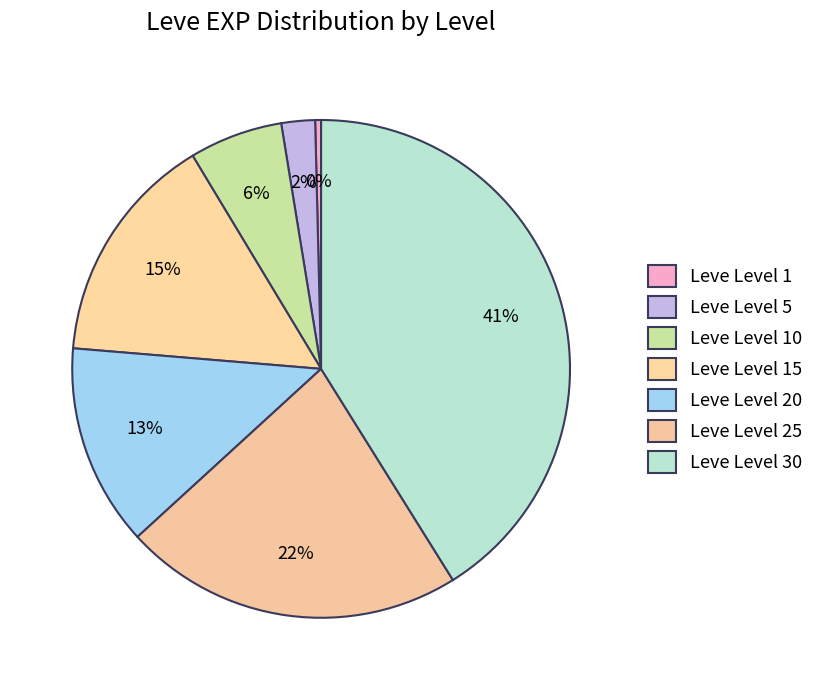

What is the change in value from Leve Level 1 to Leve Level 20?

+20970